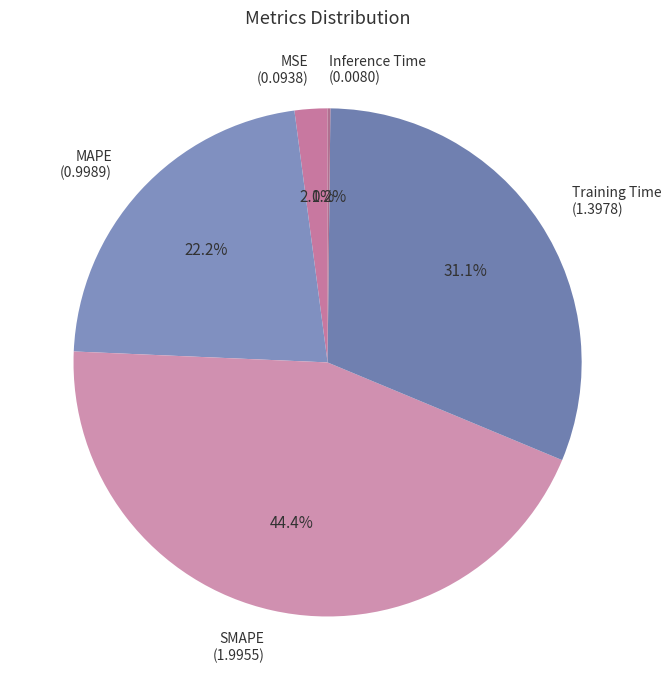

Does SMAPE represent more than half of the total?

No